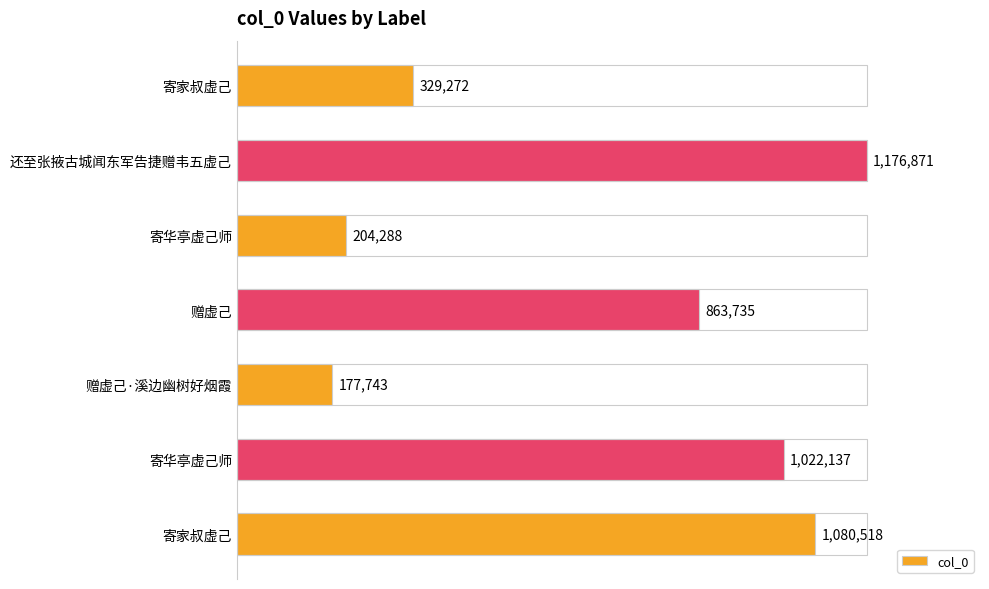

Are the bars horizontal?

Yes